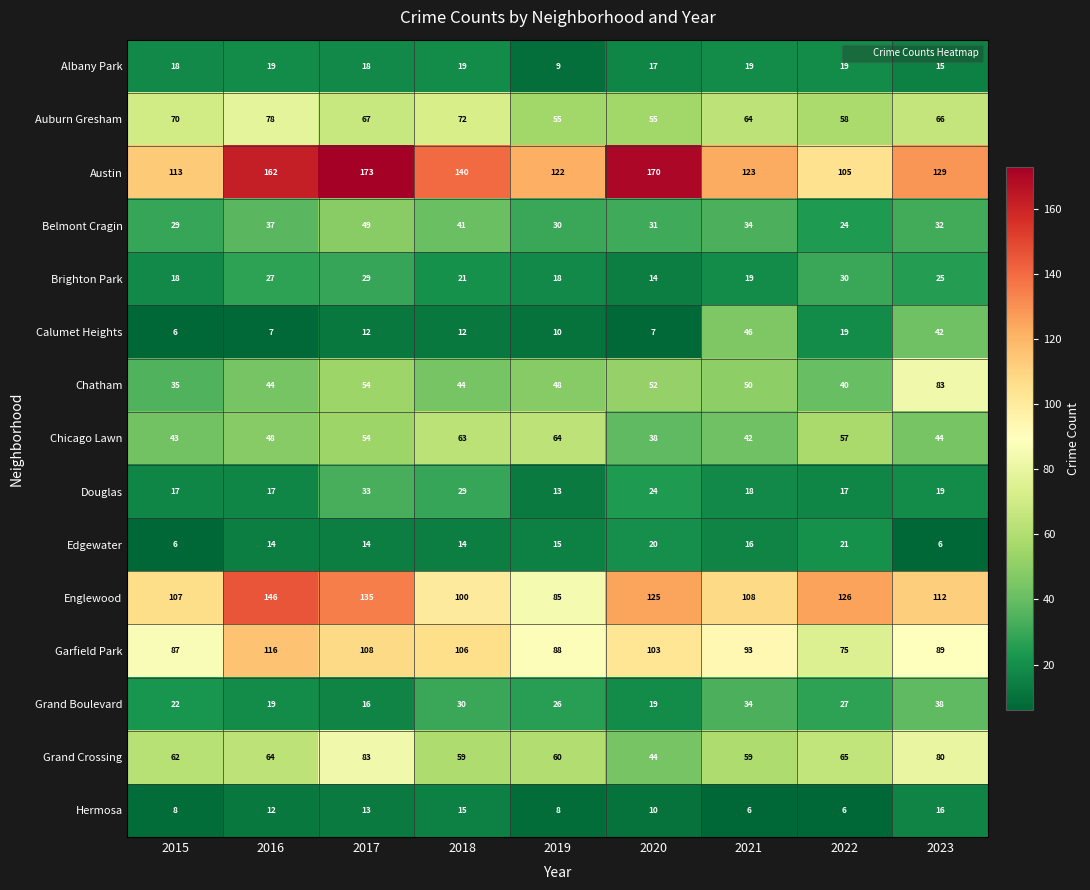

What is the difference between the Austin values at 2021 and 2016?

39